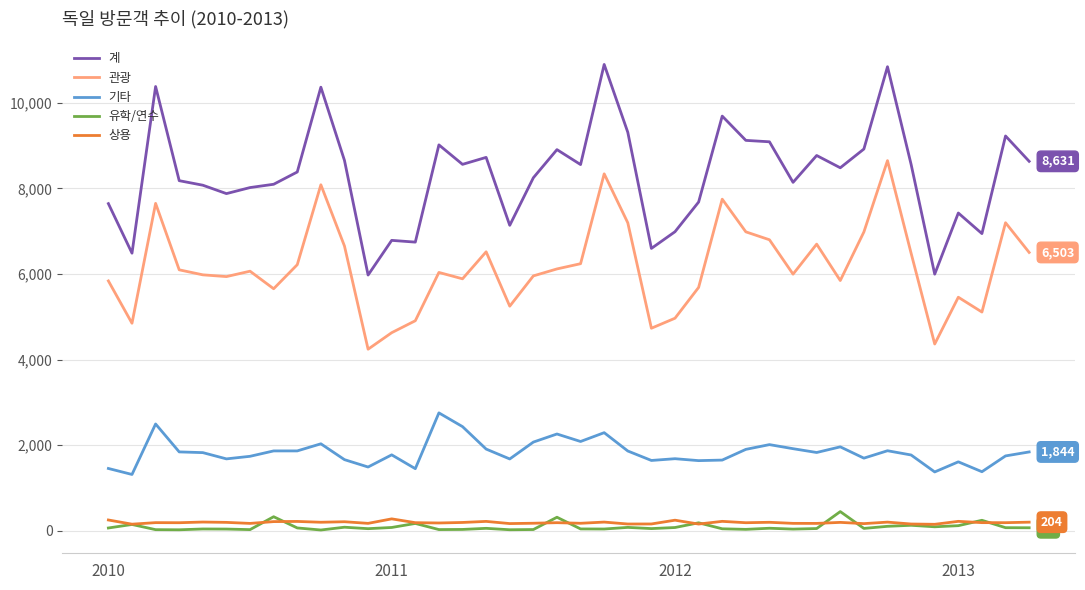

What is the difference between the maximum and minimum values in the 유학/연수 series?

430